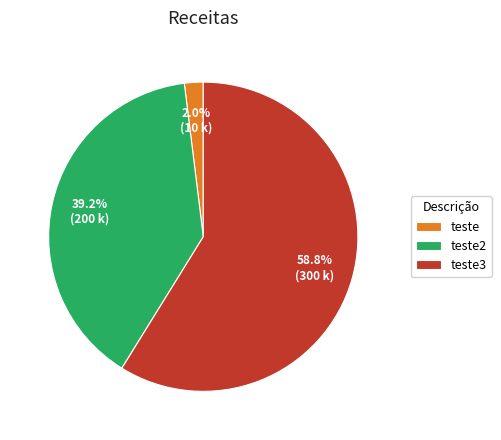

What is the majority slice?

teste3